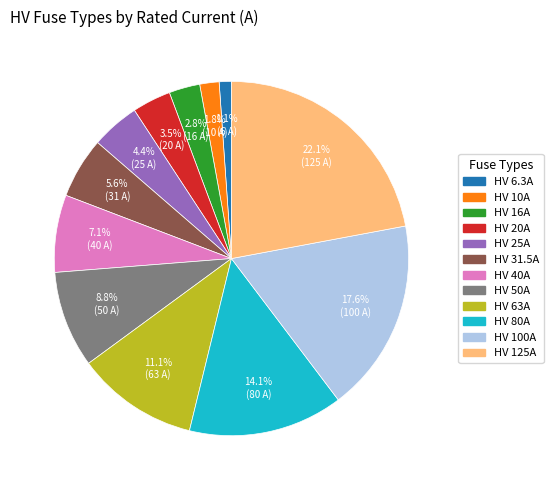

Is it true that HV 6.3A is 1% of the pie?

True